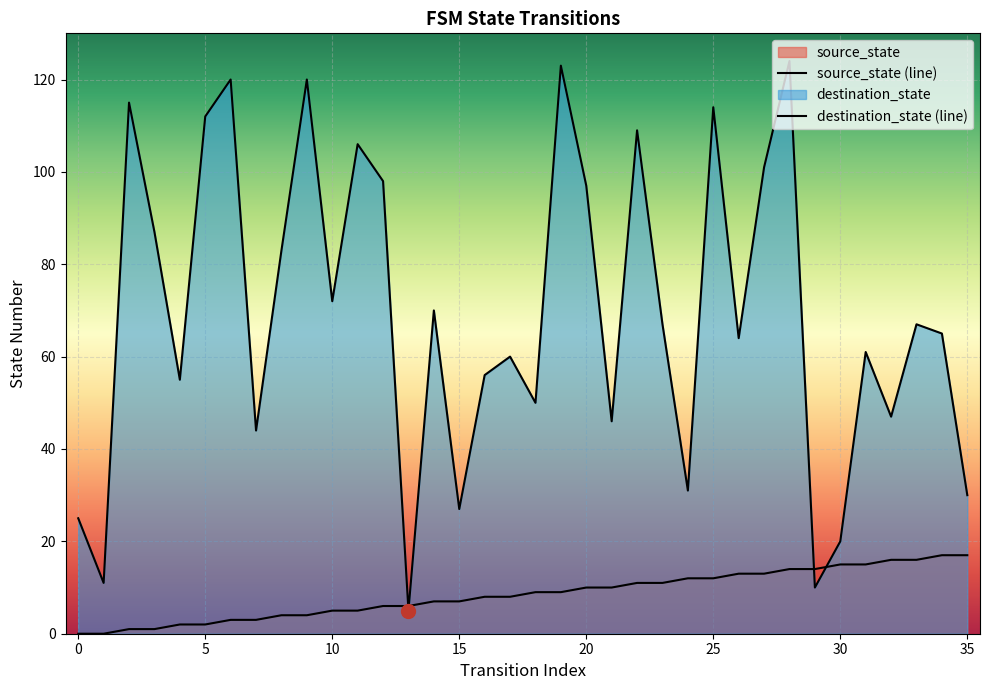

Which series has the widest spread of values?

destination_state (line)